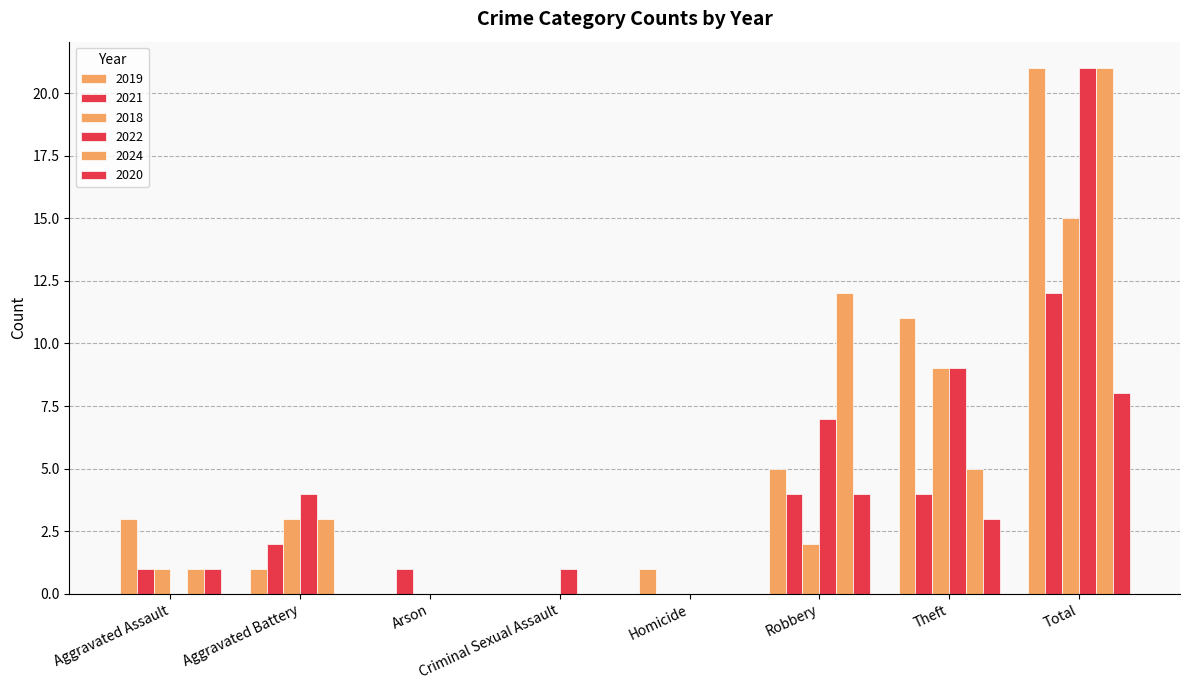

How many groups of bars are there?

8